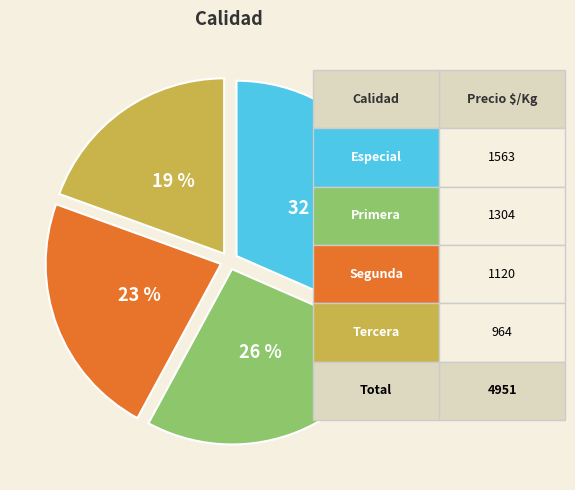

Does any single category account for the majority?

No